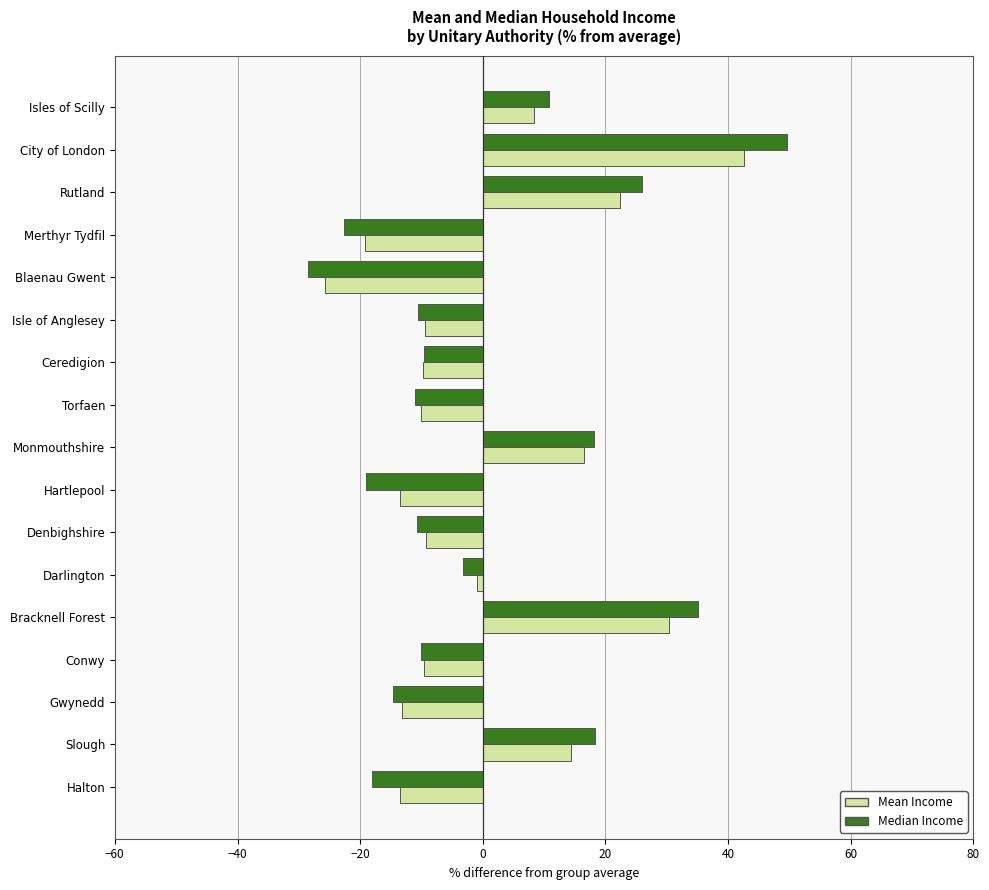

Rank the series by their maximum value, from lowest to highest.

Mean Income, Median Income